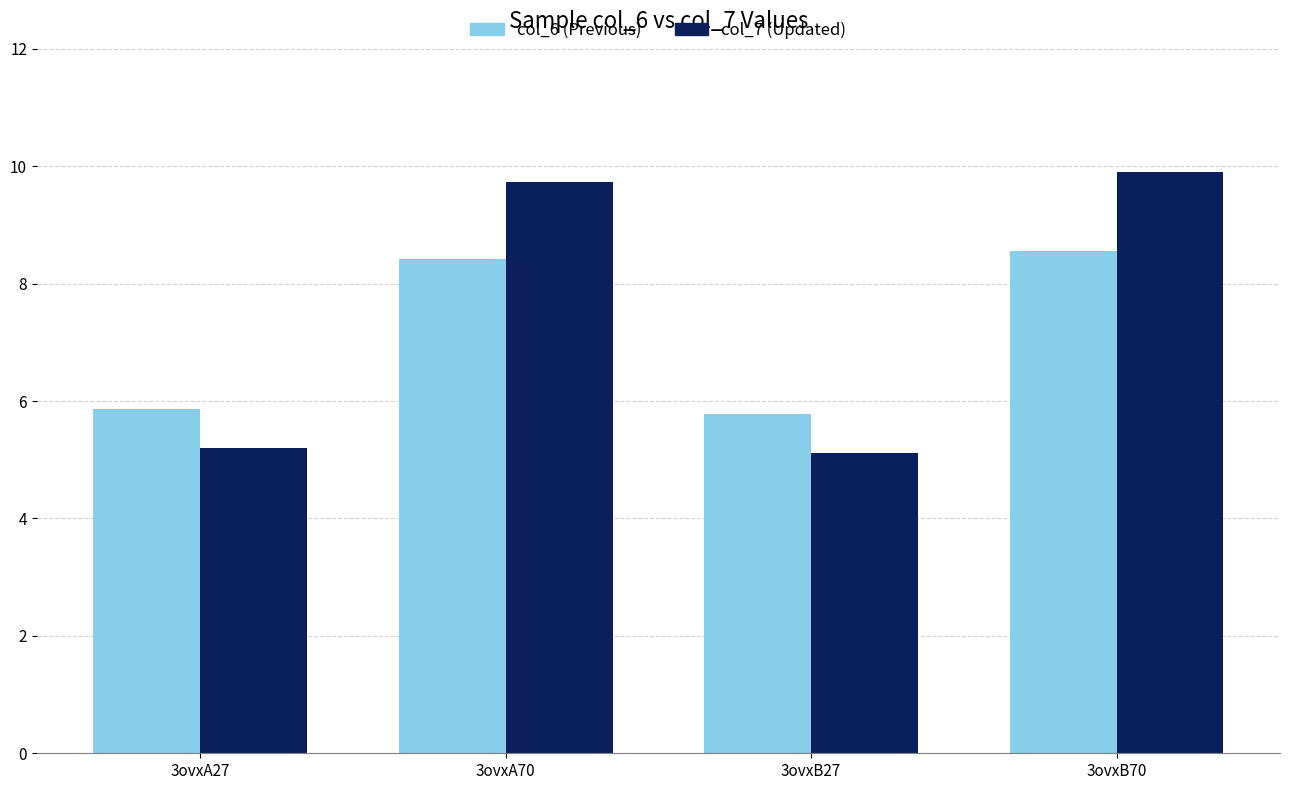

What is the label of the 2nd bar from the left?

3ovxA70